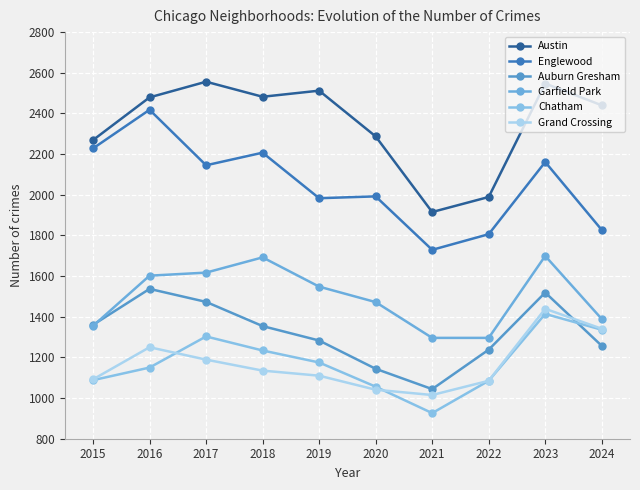

Reading right to left, list all the values displayed in this chart.

Austin: 2024=2440	2023=2547	2022=1989	2021=1915	2020=2287	2019=2512	2018=2482	2017=2556	2016=2479	2015=2269
Englewood: 2024=1827	2023=2161	2022=1806	2021=1729	2020=1992	2019=1983	2018=2207	2017=2145	2016=2418	2015=2228
Auburn Gresham: 2024=1257	2023=1519	2022=1238	2021=1044	2020=1144	2019=1283	2018=1354	2017=1473	2016=1537	2015=1360
Garfield Park: 2024=1389	2023=1699	2022=1296	2021=1296	2020=1472	2019=1548	2018=1692	2017=1617	2016=1602	2015=1355
Chatham: 2024=1336	2023=1414	2022=1085	2021=926	2020=1056	2019=1175	2018=1234	2017=1303	2016=1150	2015=1088
Grand Crossing: 2024=1341	2023=1439	2022=1085	2021=1015	2020=1041	2019=1110	2018=1135	2017=1189	2016=1250	2015=1092